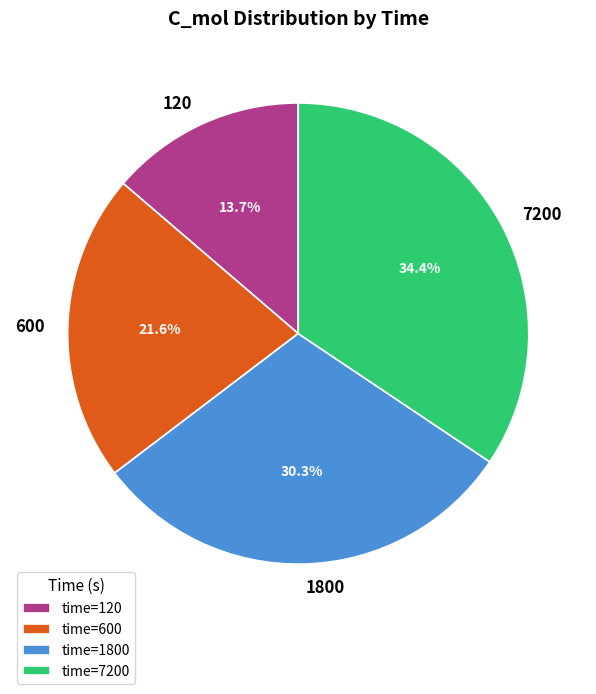

How much of the chart is everything except 7200?

65.6%